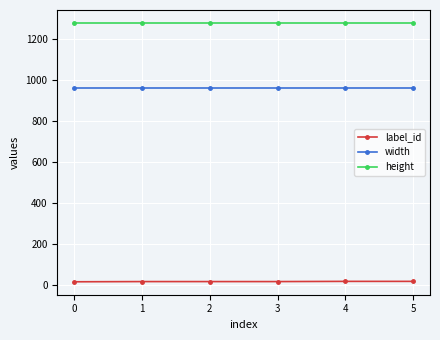

Rank the series by their maximum value, from highest to lowest.

height, width, label_id